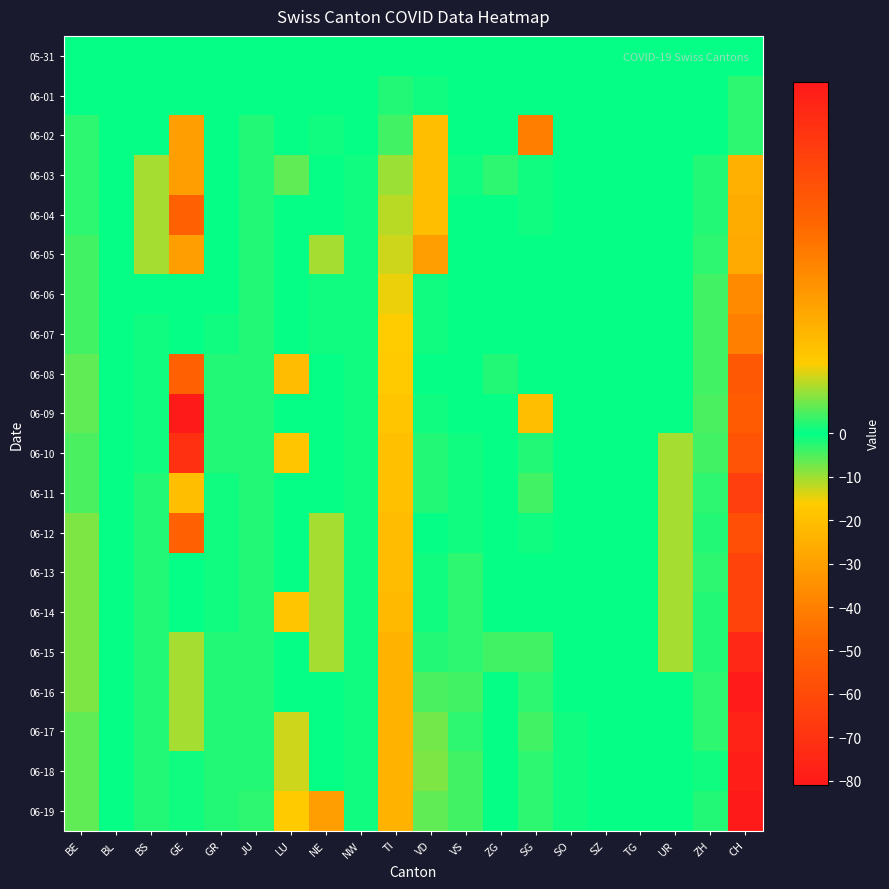

Reading left to right, list all the values displayed in this chart.

05-31: BE=0	BL=0	BS=0	GE=0	GR=0	JU=0	LU=0	NE=0	NW=0	TI=0	VD=0	VS=0	ZG=0	SG=0	SO=0	SZ=0	TG=0	UR=0	ZH=0	CH=0
06-01: BE=0	BL=0	BS=0	GE=0	GR=0	JU=0	LU=0	NE=0	NW=0	TI=-2	VD=-1	VS=0	ZG=0	SG=0	SO=0	SZ=0	TG=0	UR=0	ZH=0	CH=-3
06-02: BE=-3	BL=0	BS=0	GE=3	GR=0	JU=-2	LU=0	NE=-1	NW=0	TI=-4	VD=2	VS=0	ZG=0	SG=4	SO=0	SZ=0	TG=0	UR=0	ZH=0	CH=-3
06-03: BE=-3	BL=0	BS=1	GE=3	GR=0	JU=-2	LU=-6	NE=0	NW=-1	TI=-10	VD=2	VS=-1	ZG=-3	SG=-1	SO=0	SZ=0	TG=0	UR=0	ZH=-2	CH=-25
06-04: BE=-3	BL=0	BS=1	GE=5	GR=0	JU=-2	LU=0	NE=0	NW=-1	TI=-12	VD=2	VS=0	ZG=0	SG=-1	SO=0	SZ=0	TG=0	UR=0	ZH=-2	CH=-26
06-05: BE=-4	BL=0	BS=1	GE=3	GR=0	JU=-2	LU=0	NE=1	NW=-1	TI=-13	VD=3	VS=0	ZG=0	SG=0	SO=0	SZ=0	TG=0	UR=0	ZH=-3	CH=-27
06-06: BE=-4	BL=0	BS=0	GE=0	GR=0	JU=-2	LU=0	NE=-1	NW=-1	TI=-15	VD=-1	VS=0	ZG=0	SG=0	SO=0	SZ=0	TG=0	UR=0	ZH=-4	CH=-37
06-07: BE=-4	BL=0	BS=-1	GE=0	GR=-1	JU=-2	LU=0	NE=-1	NW=-1	TI=-16	VD=-1	VS=0	ZG=0	SG=0	SO=0	SZ=0	TG=0	UR=0	ZH=-4	CH=-40
06-08: BE=-6	BL=0	BS=-1	GE=5	GR=-2	JU=-2	LU=-21	NE=0	NW=-1	TI=-17	VD=0	VS=0	ZG=-2	SG=0	SO=0	SZ=0	TG=0	UR=0	ZH=-4	CH=-54
06-09: BE=-6	BL=0	BS=-1	GE=8	GR=-2	JU=-2	LU=0	NE=0	NW=-1	TI=-18	VD=-1	VS=0	ZG=0	SG=2	SO=0	SZ=0	TG=0	UR=0	ZH=-5	CH=-53
06-10: BE=-5	BL=0	BS=-1	GE=7	GR=-2	JU=-2	LU=-18	NE=0	NW=-1	TI=-20	VD=-2	VS=-1	ZG=0	SG=-2	SO=0	SZ=0	TG=0	UR=1	ZH=-4	CH=-56
06-11: BE=-5	BL=0	BS=-2	GE=2	GR=-1	JU=-2	LU=0	NE=0	NW=-1	TI=-20	VD=-2	VS=-1	ZG=0	SG=-4	SO=0	SZ=0	TG=0	UR=1	ZH=-3	CH=-65
06-12: BE=-8	BL=0	BS=-2	GE=5	GR=-1	JU=-2	LU=0	NE=1	NW=-1	TI=-21	VD=0	VS=-1	ZG=0	SG=-1	SO=0	SZ=0	TG=0	UR=1	ZH=-2	CH=-58
06-13: BE=-8	BL=0	BS=-2	GE=0	GR=-1	JU=-2	LU=0	NE=1	NW=-1	TI=-21	VD=-1	VS=-3	ZG=0	SG=0	SO=0	SZ=0	TG=0	UR=1	ZH=-3	CH=-63
06-14: BE=-8	BL=0	BS=-2	GE=0	GR=-1	JU=-2	LU=-18	NE=1	NW=-1	TI=-22	VD=-1	VS=-3	ZG=0	SG=0	SO=0	SZ=0	TG=0	UR=1	ZH=-2	CH=-63
06-15: BE=-8	BL=0	BS=-2	GE=1	GR=-2	JU=-2	LU=0	NE=1	NW=-1	TI=-24	VD=-2	VS=-3	ZG=-4	SG=-4	SO=0	SZ=0	TG=0	UR=1	ZH=-2	CH=-75
06-16: BE=-8	BL=0	BS=-2	GE=1	GR=-2	JU=-2	LU=0	NE=0	NW=-1	TI=-24	VD=-5	VS=-4	ZG=0	SG=-3	SO=0	SZ=0	TG=0	UR=0	ZH=-3	CH=-80
06-17: BE=-6	BL=0	BS=-2	GE=1	GR=-2	JU=-2	LU=-13	NE=0	NW=-1	TI=-24	VD=-7	VS=-3	ZG=0	SG=-4	SO=-1	SZ=0	TG=0	UR=0	ZH=-3	CH=-77
06-18: BE=-6	BL=0	BS=-2	GE=-1	GR=-2	JU=-2	LU=-13	NE=0	NW=-1	TI=-24	VD=-8	VS=-4	ZG=0	SG=-3	SO=-1	SZ=0	TG=0	UR=0	ZH=-1	CH=-79
06-19: BE=-6	BL=0	BS=-2	GE=-1	GR=-2	JU=-3	LU=-17	NE=3	NW=-1	TI=-24	VD=-6	VS=-4	ZG=0	SG=-3	SO=-1	SZ=0	TG=0	UR=0	ZH=-2	CH=-81